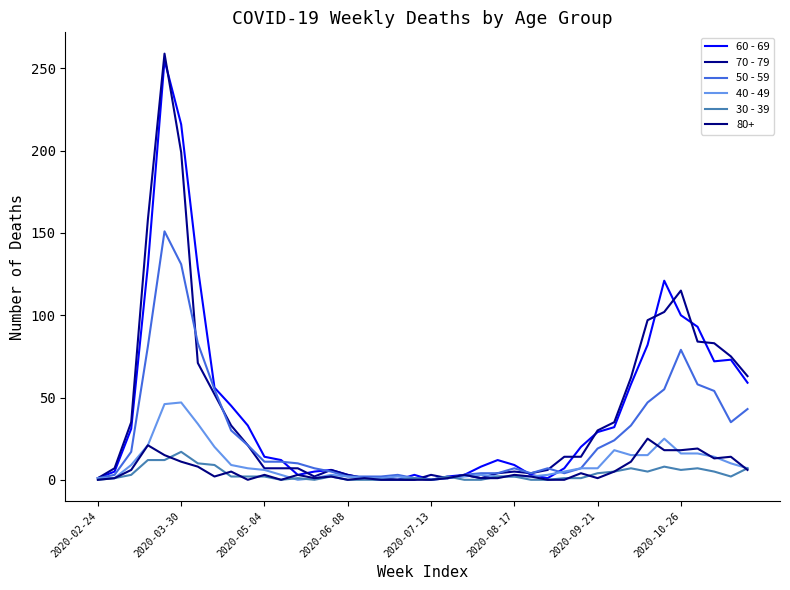

True or false: 30 - 39 has more than 2 points higher than both neighbors.

True